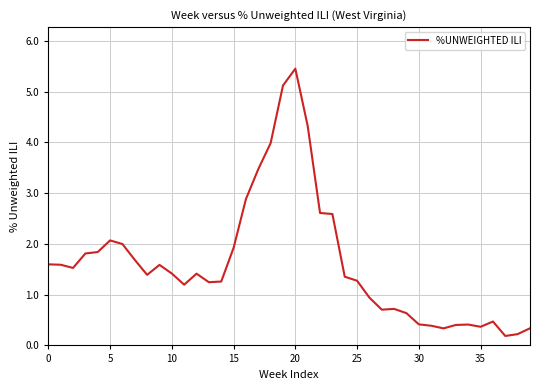

What is the maximum value shown in the chart?

5.5